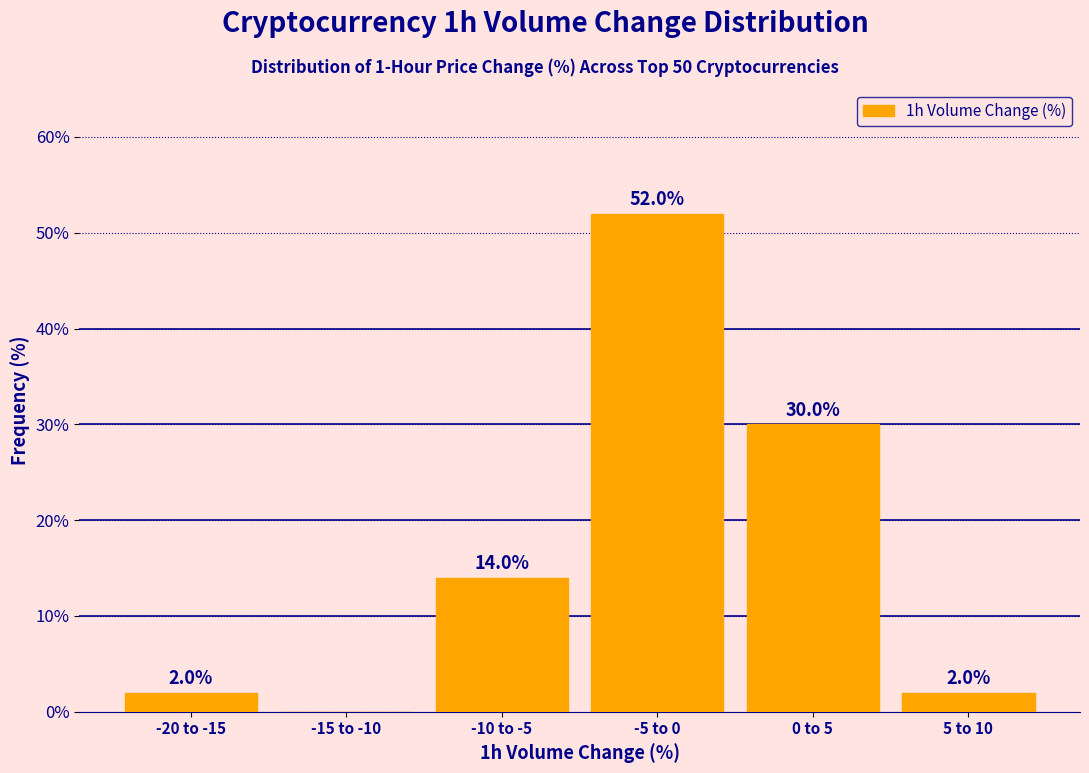

Reading left to right, list all the values displayed in this chart.

-20 to -15=2.0	-15 to -10=0.0	-10 to -5=14.0	-5 to 0=52.0	0 to 5=30.0	5 to 10=2.0